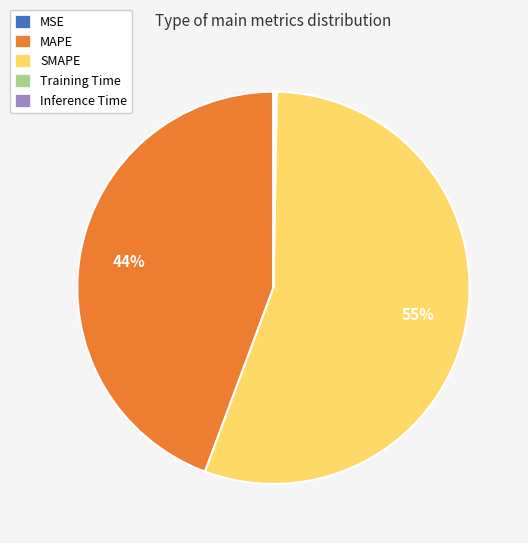

Which category has the biggest portion of the pie?

SMAPE